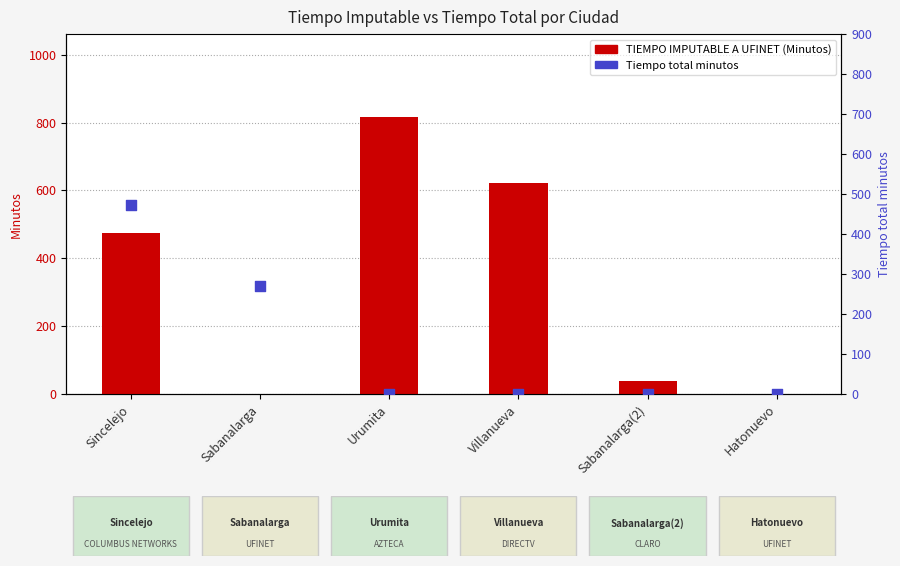

What are all the series names shown in the legend?

TIEMPO IMPUTABLE A UFINET (Minutos), Tiempo total minutos